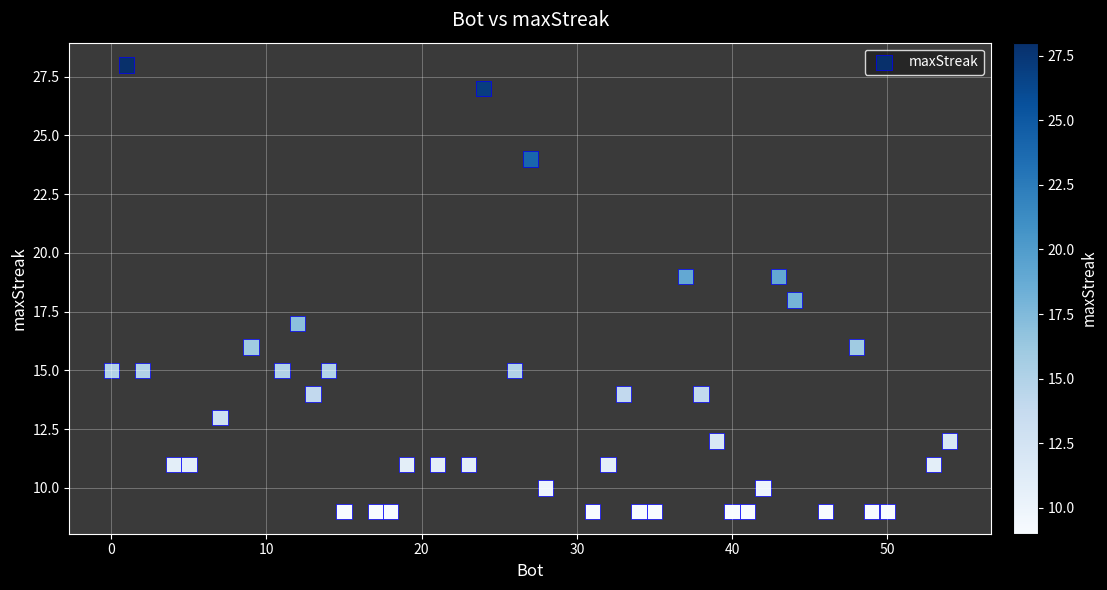

What is the range of X values (max minus min)?

54